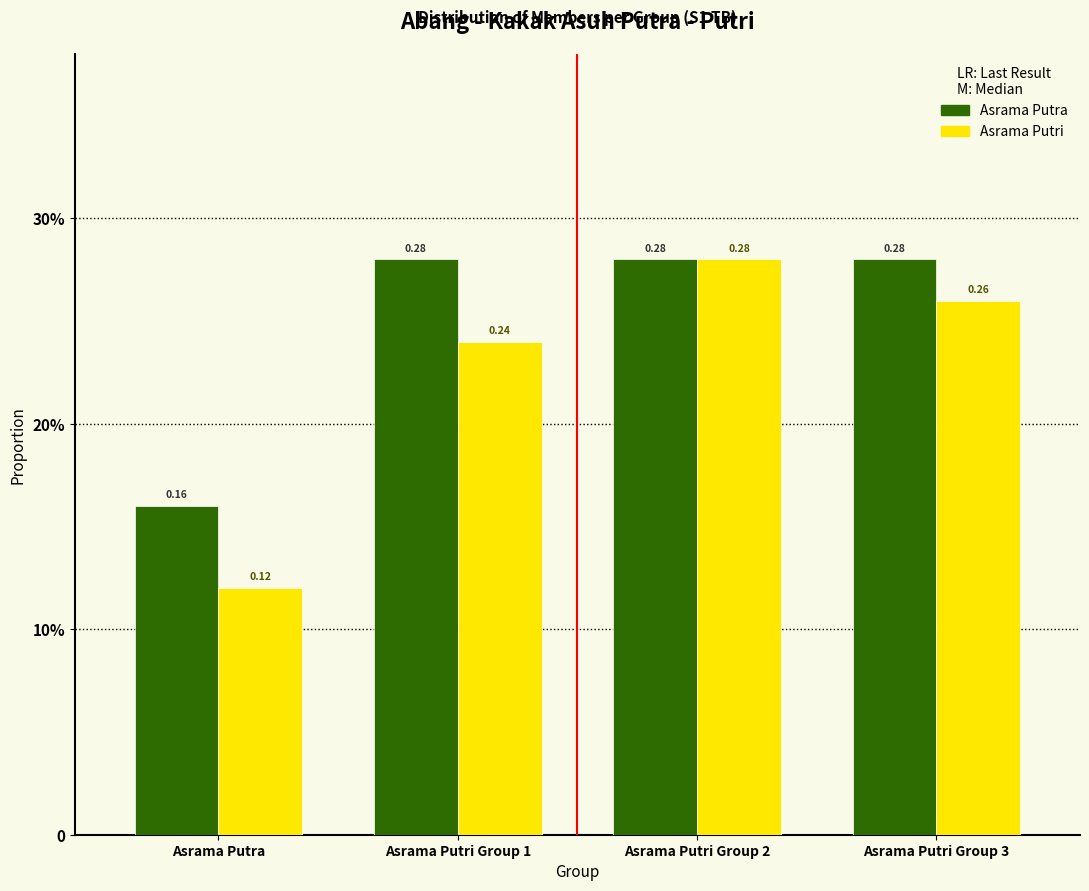

Are the bars grouped side by side (vs. stacked)?

Yes